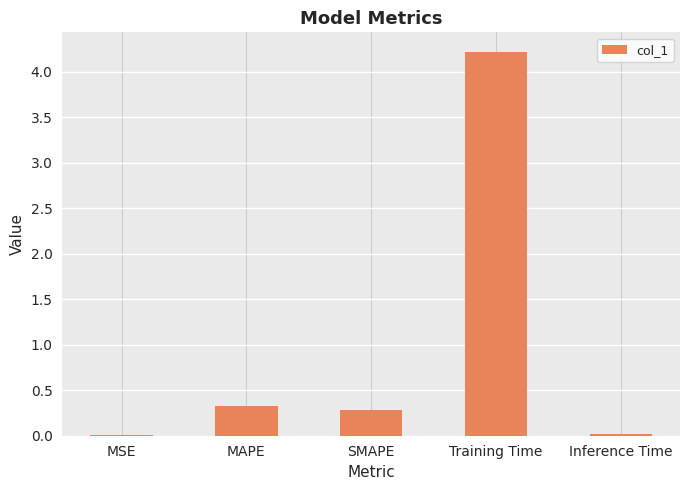

What is the change in value from Training Time to Inference Time?

-4.2